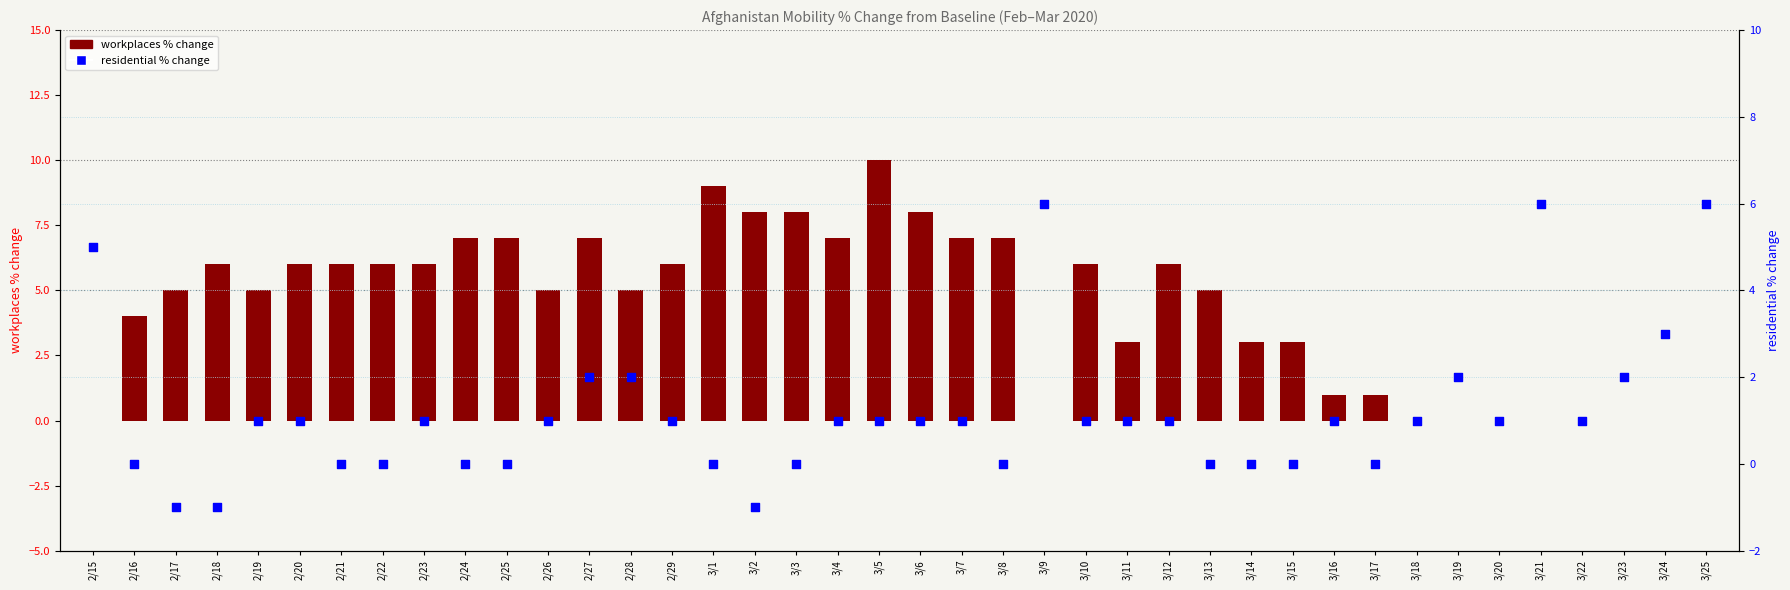

Which series has the largest total across all categories?

workplaces